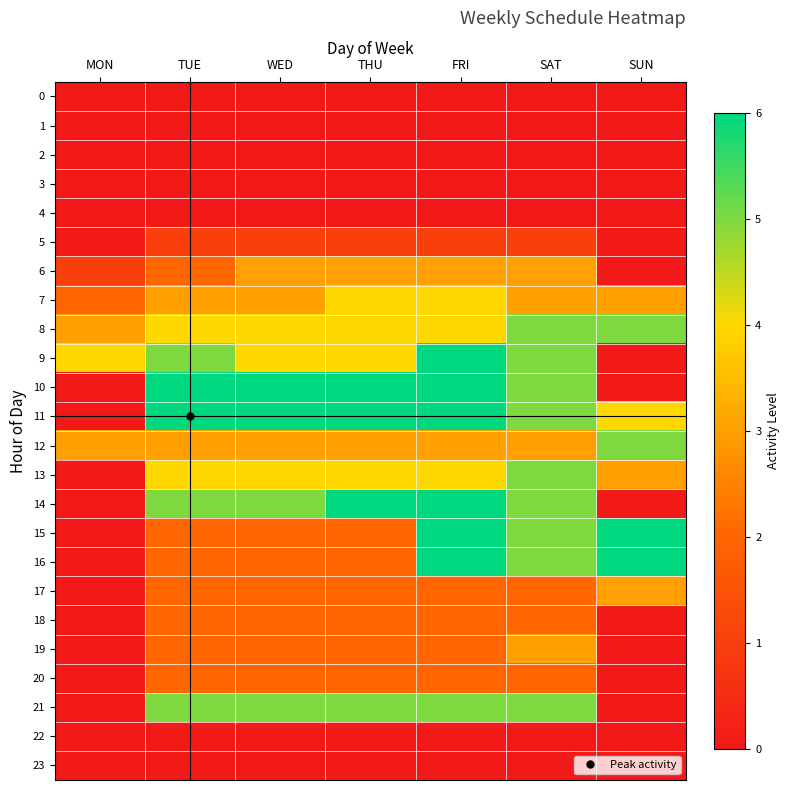

What is the spread (max minus min) of values at THU?

6